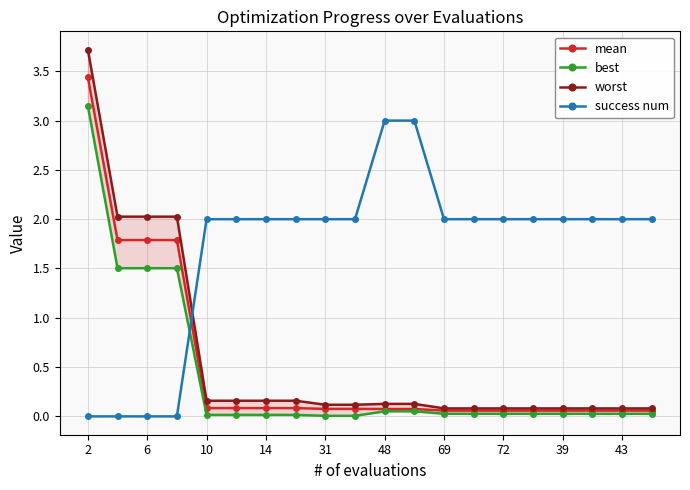

Does the chart have visible grid lines?

Yes